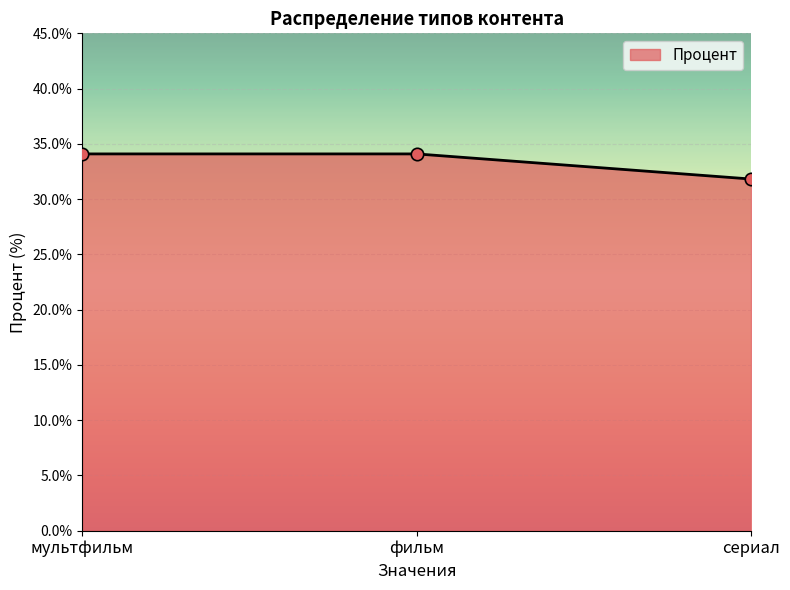

Approximately how many times larger is the value at мультфильм compared to фильм?

1.0